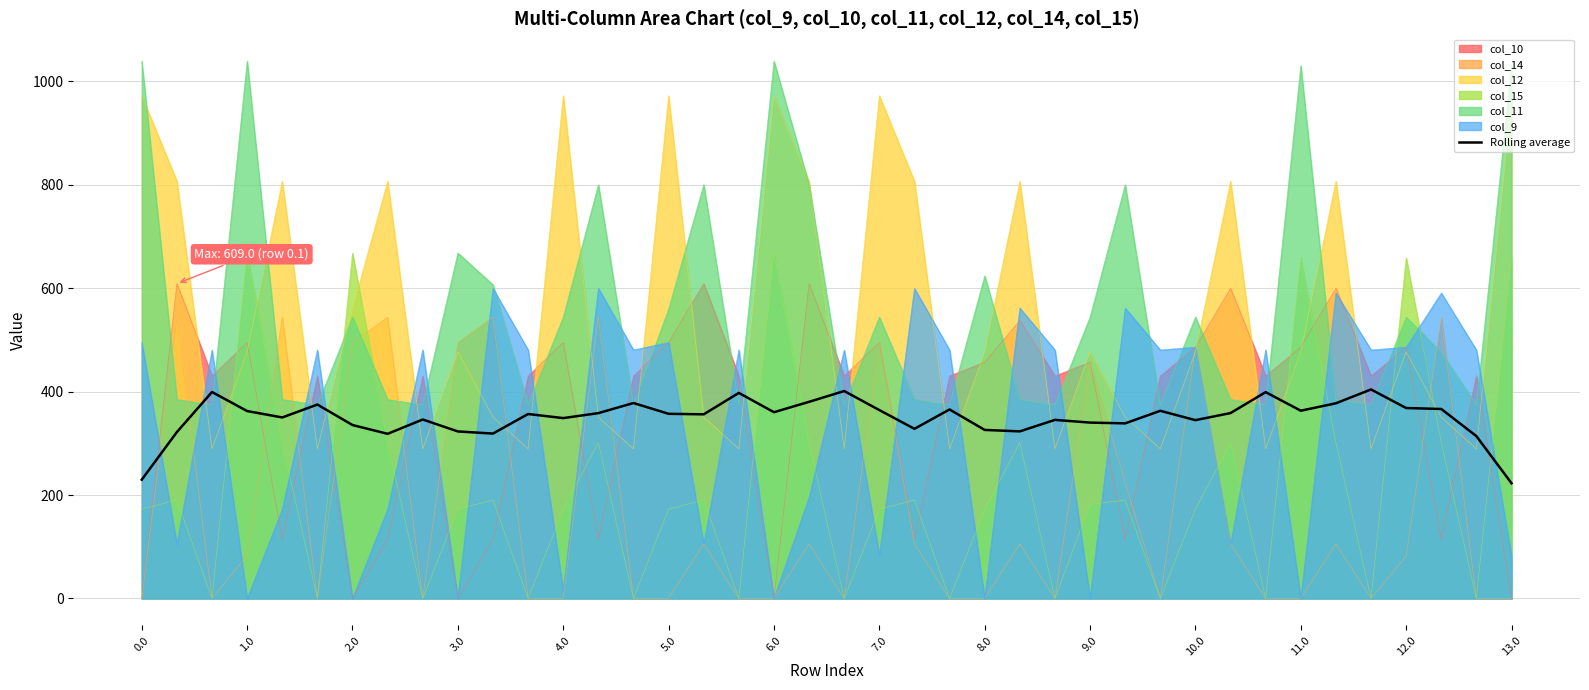

Which series has the widest spread of values?

col_12